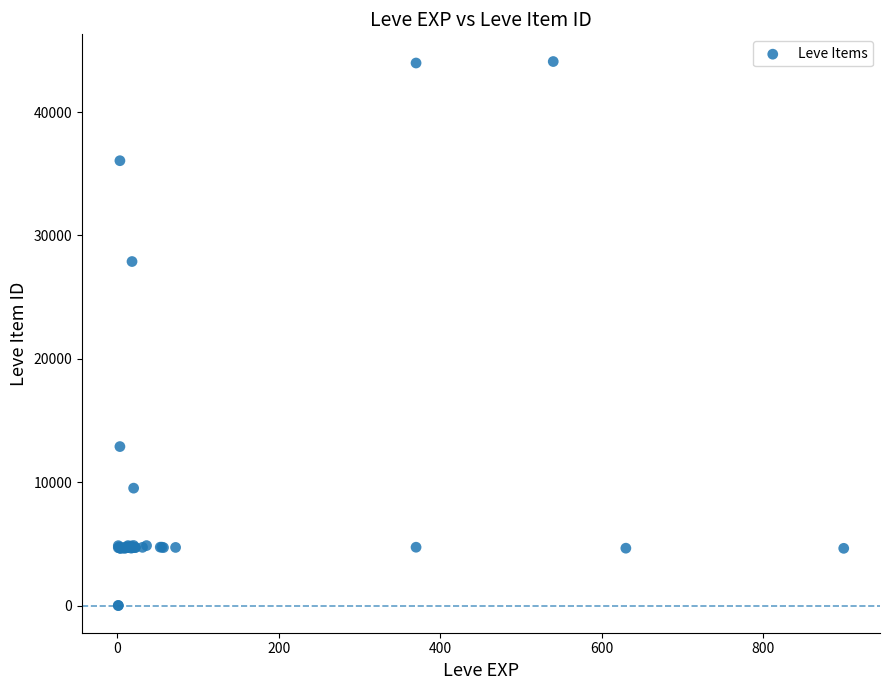

What Y value in the scatter plot is closest to 22048?

27884